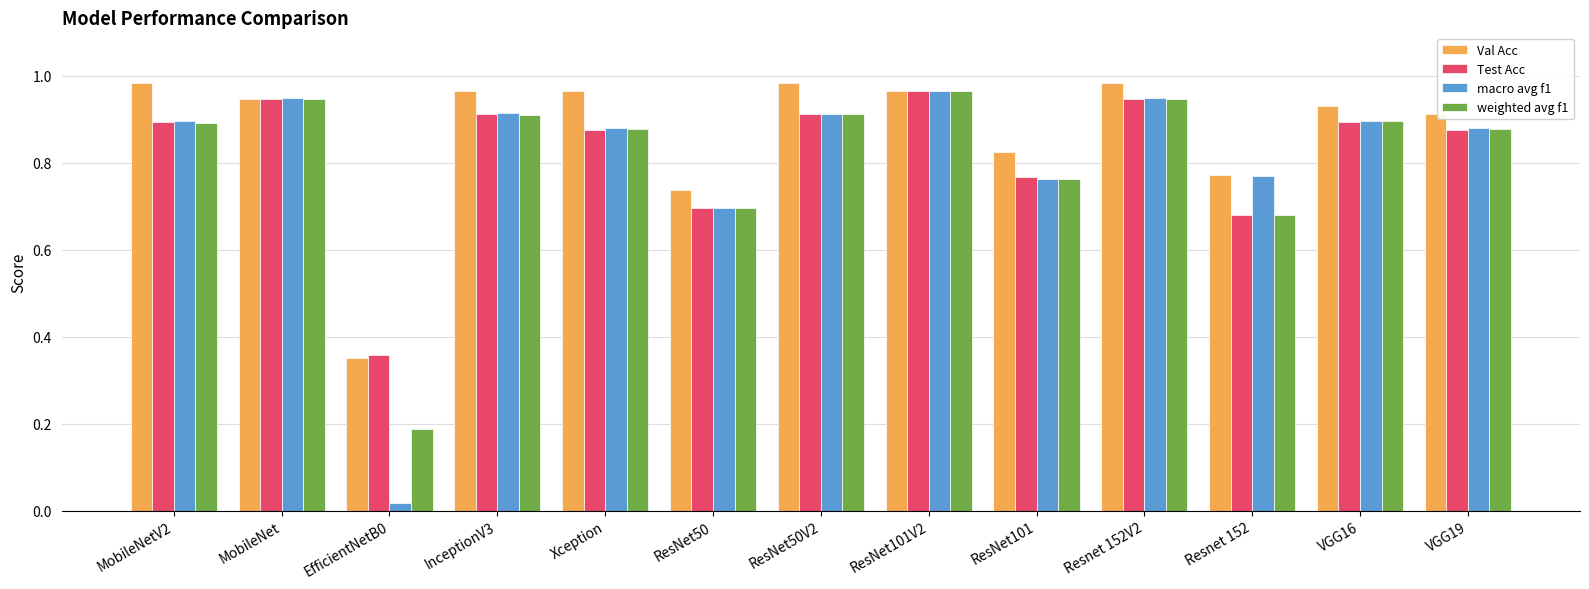

Which series changed the most between MobileNet and EfficientNetB0?

macro avg f1